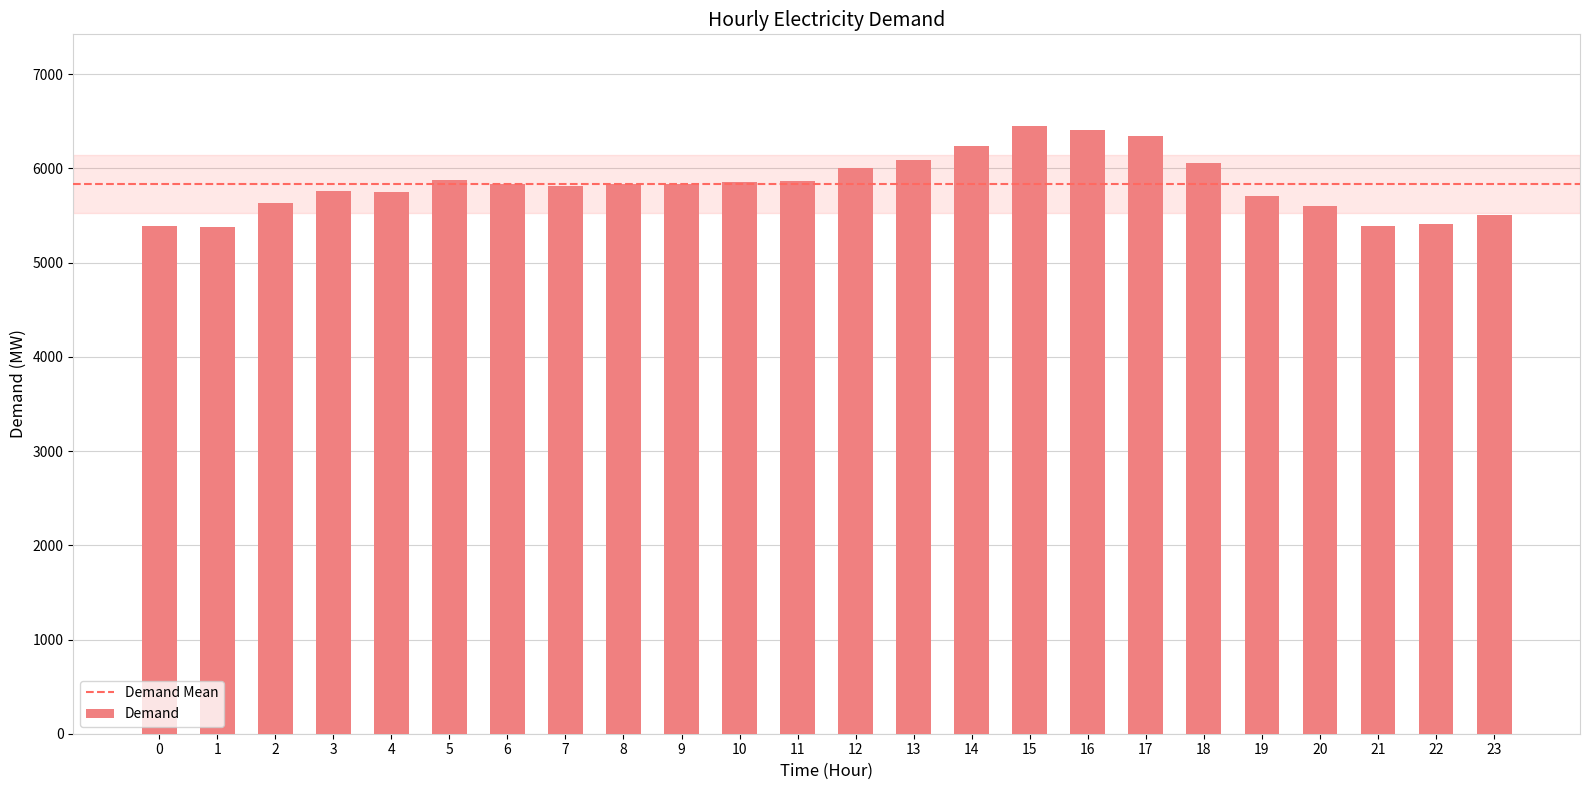

What is the ratio of the value at 10 to the value at 15?

0.9